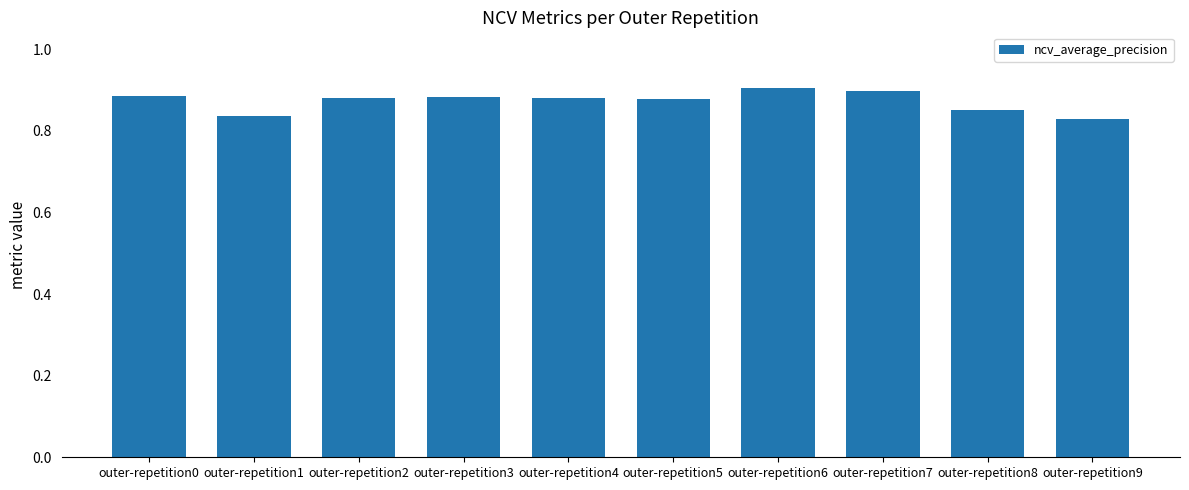

What is the sum of the values at outer-repetition8 and outer-repetition3?

1.7